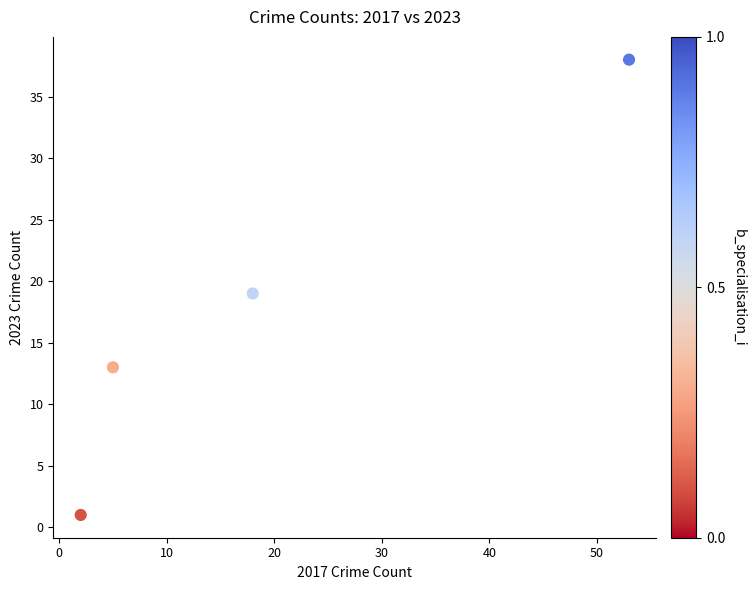

What is the range of X values (max minus min)?

51